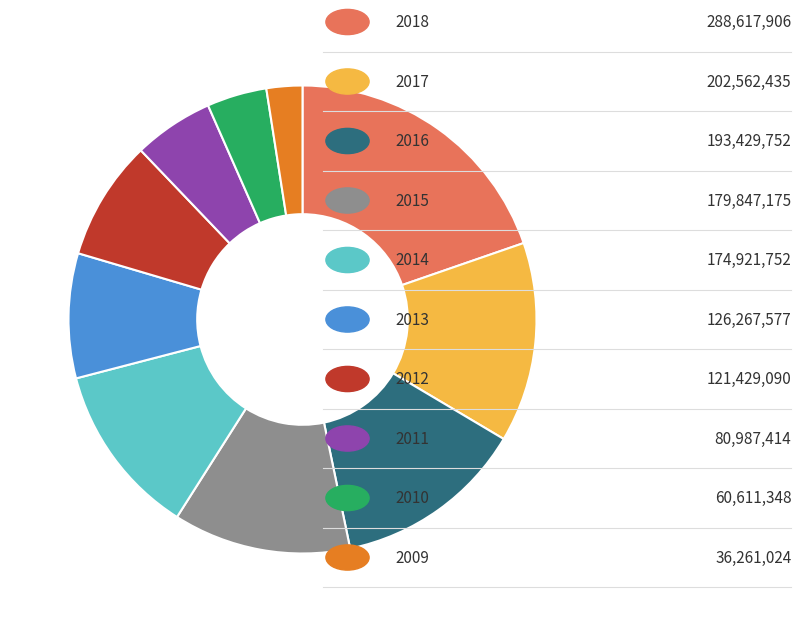

Is there a majority slice in this chart?

No